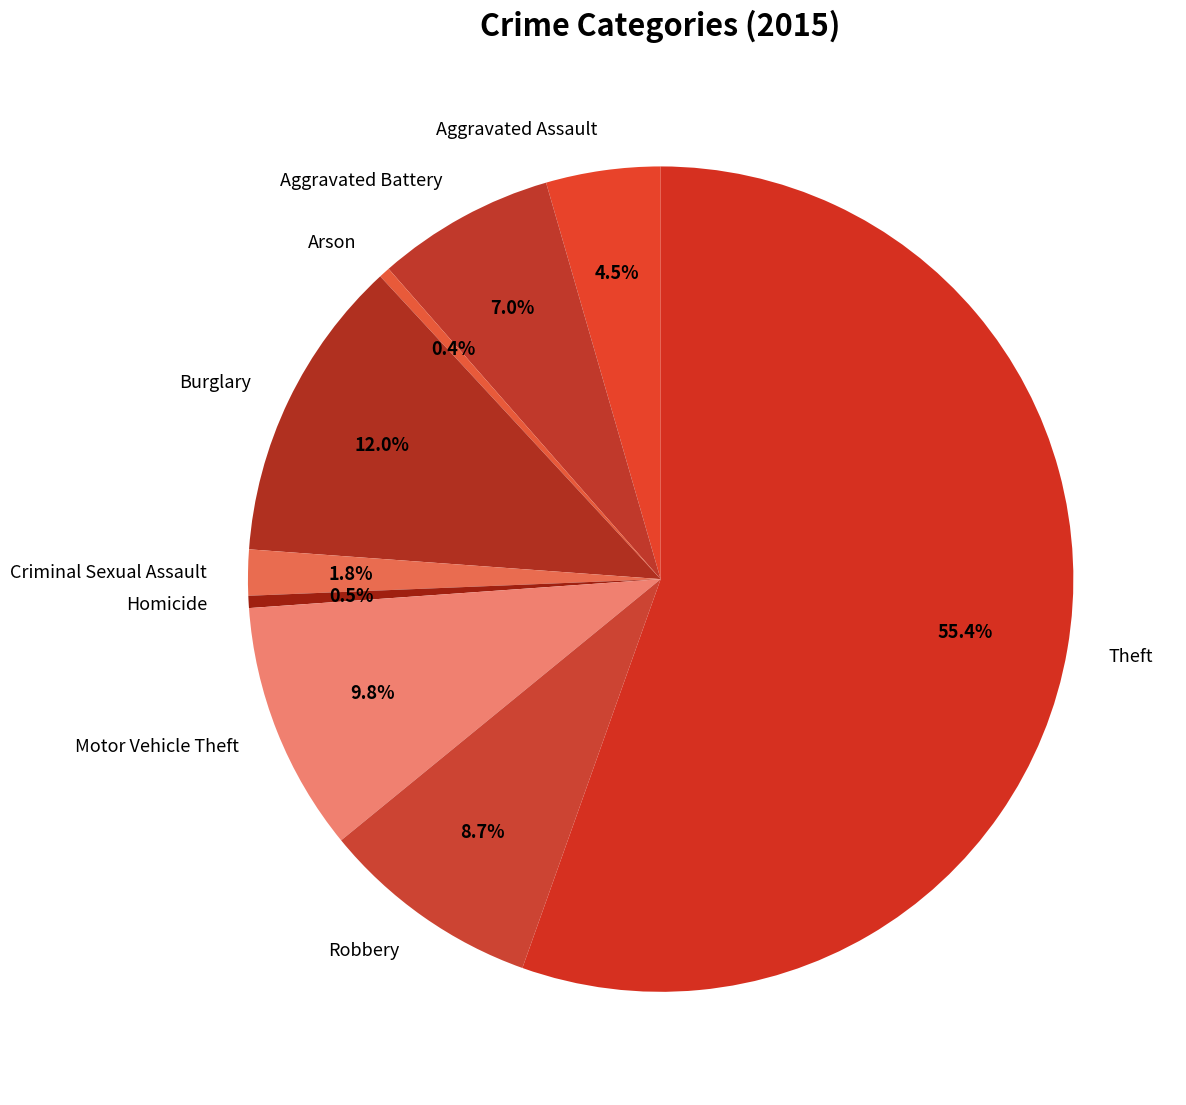

Between Aggravated Assault and Burglary, which is larger?

Burglary